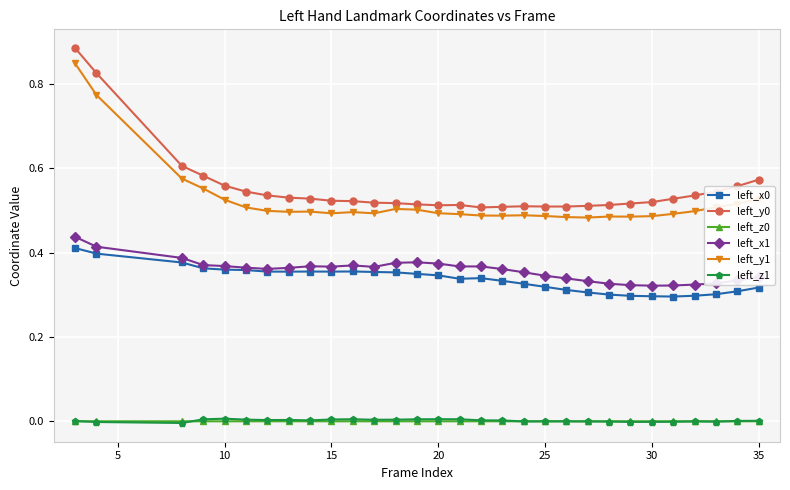

What is the sum of all left_x0 values?

10.1